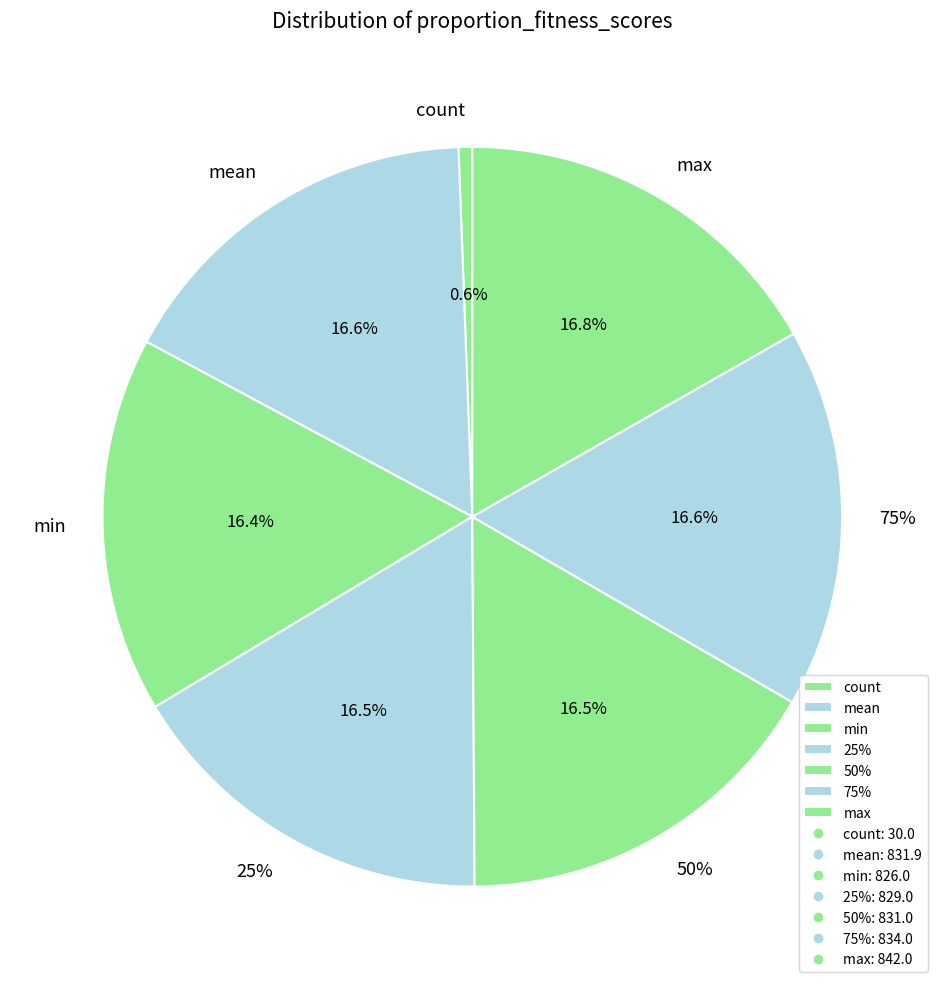

To the nearest percent, what portion does max represent?

17%